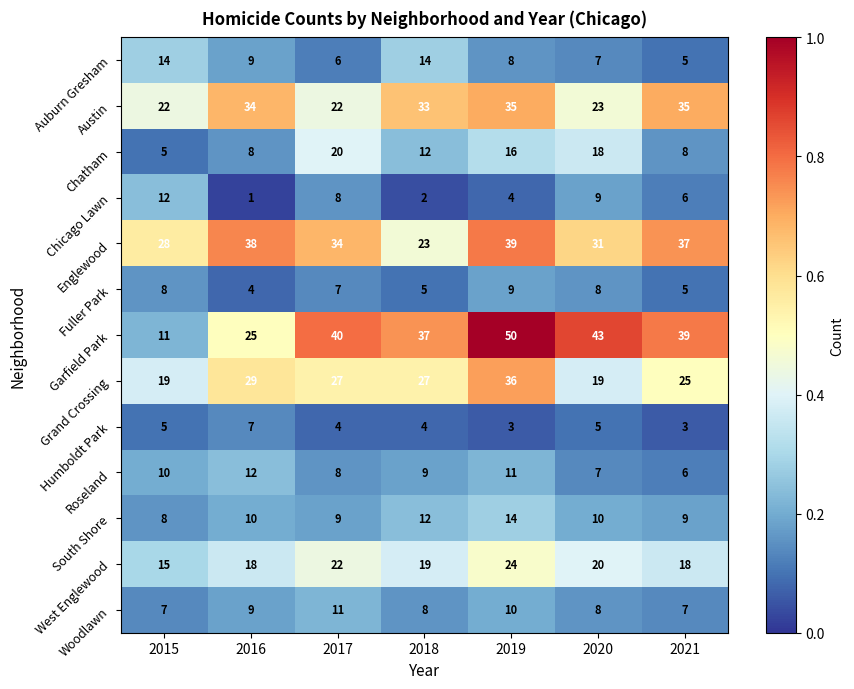

List the labels in order of Chicago Lawn value, largest first.

2015, 2020, 2017, 2021, 2019, 2018, 2016